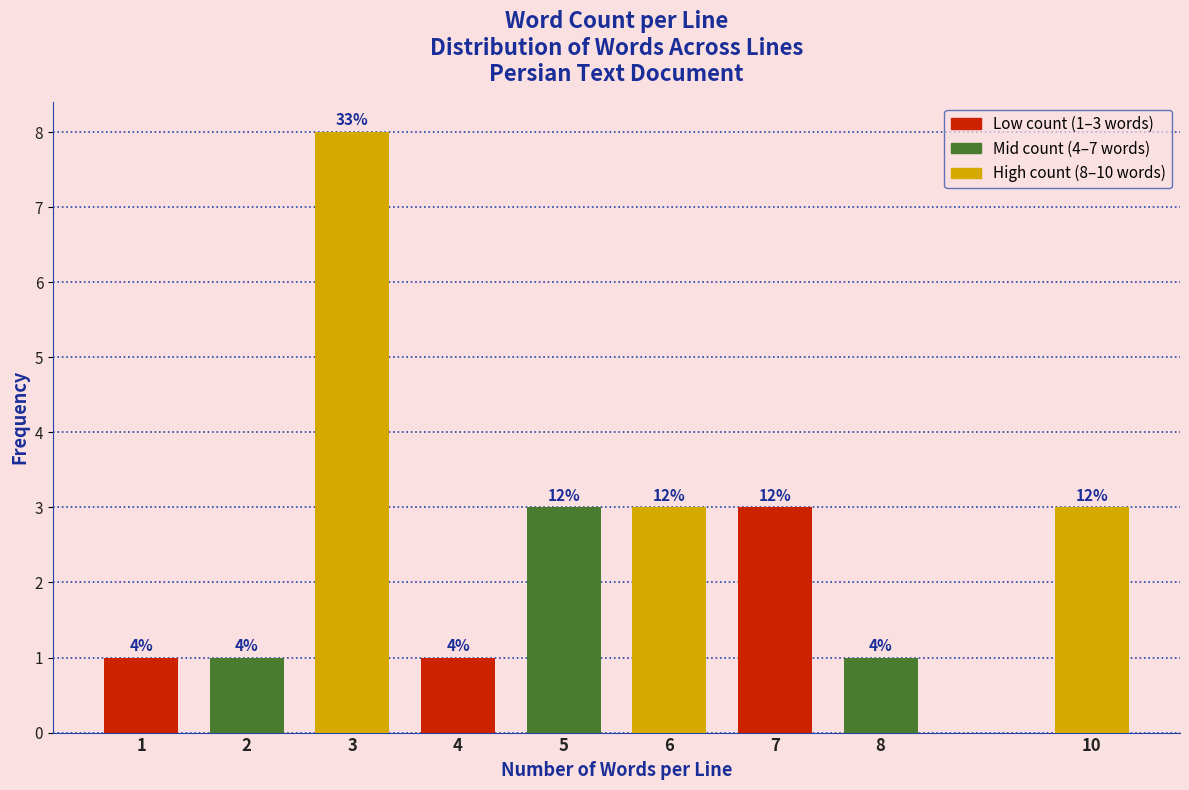

How many bars are there in total?

9